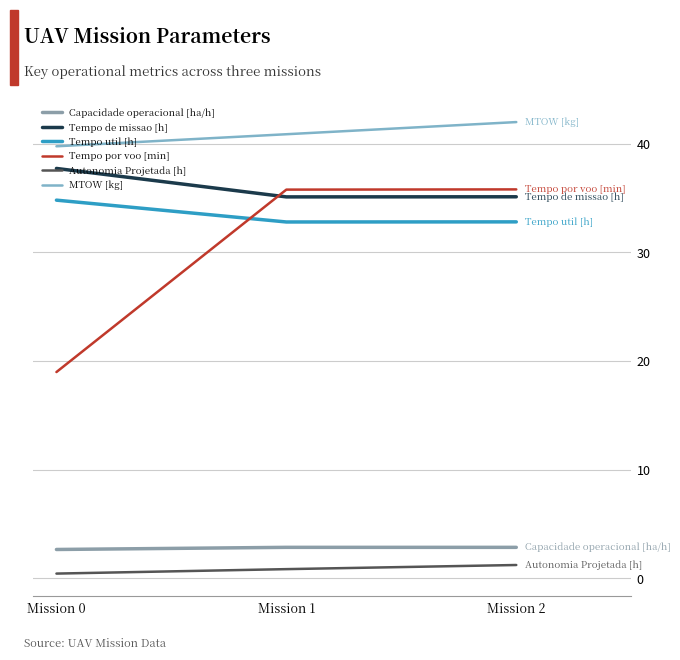

What is the total value across all series at Mission 1?

148.3